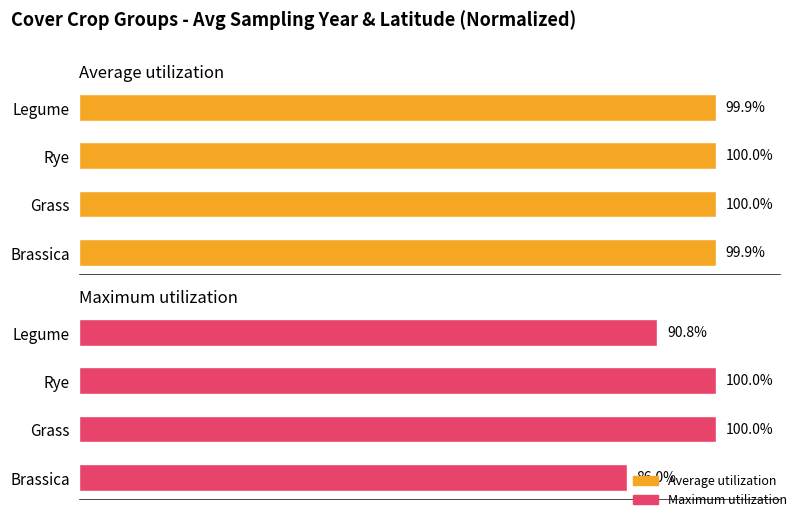

Reading left to right, list all the values displayed in this chart.

Average utilization: 99.9	100.0	100.0	99.9
Maximum utilization: 90.8	100.0	100.0	86.0